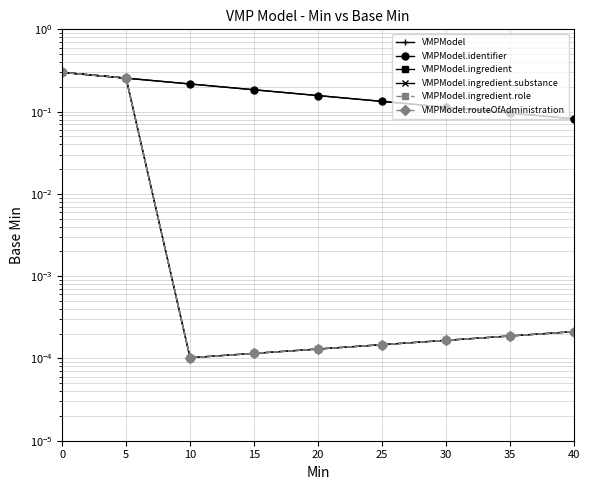

True or false: VMPModel.routeOfAdministration and VMPModel.ingredient.substance intersect in this chart.

False